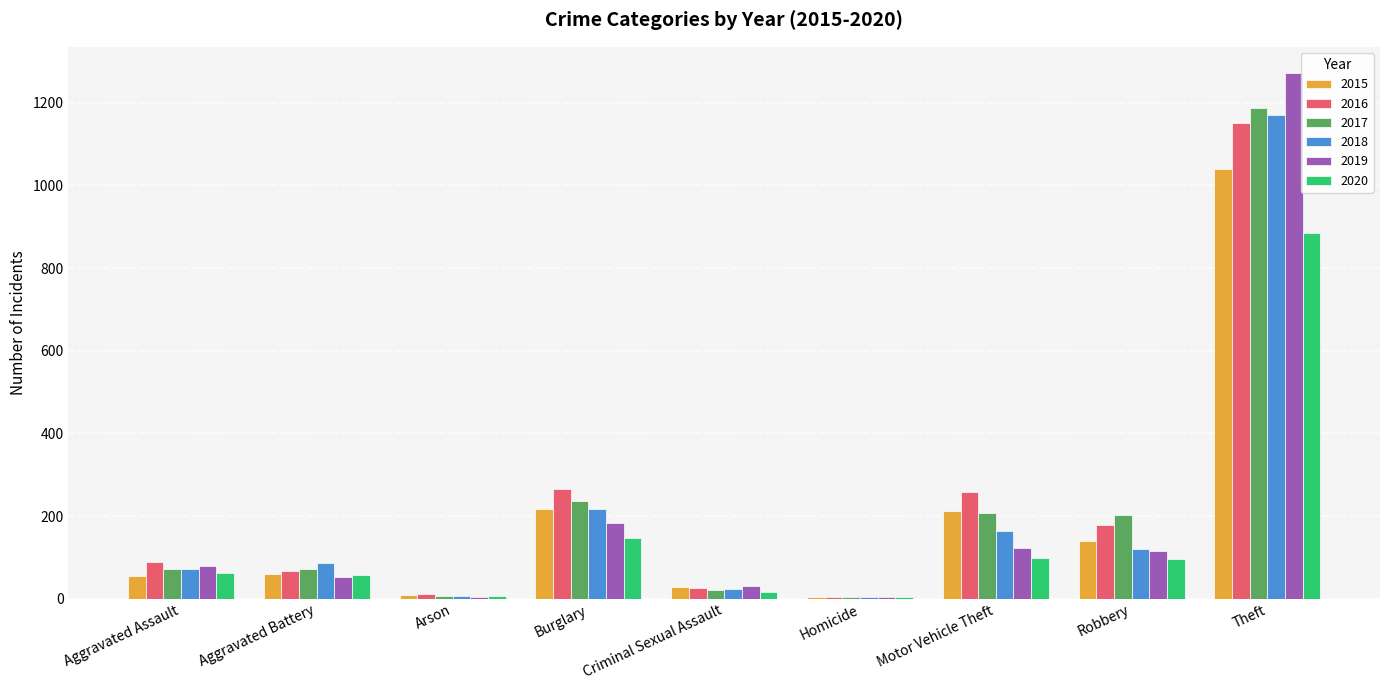

How many groups of bars are there?

9